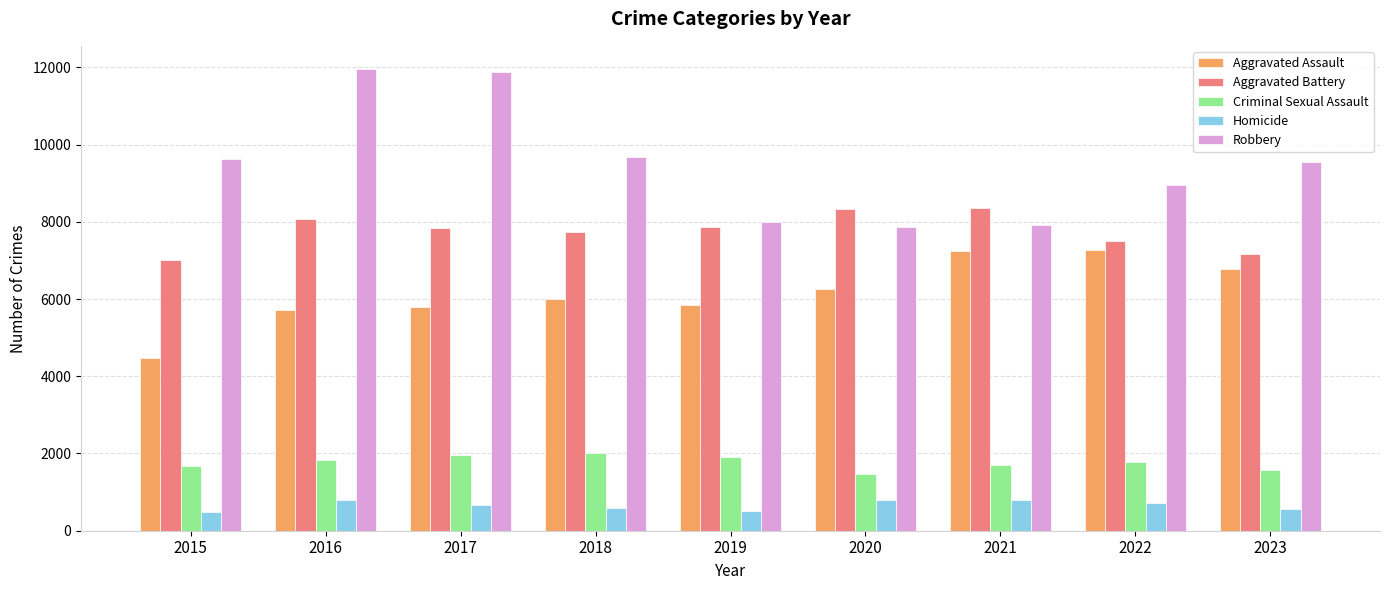

The Robbery series shows 17170 at 2015. True or false?

False